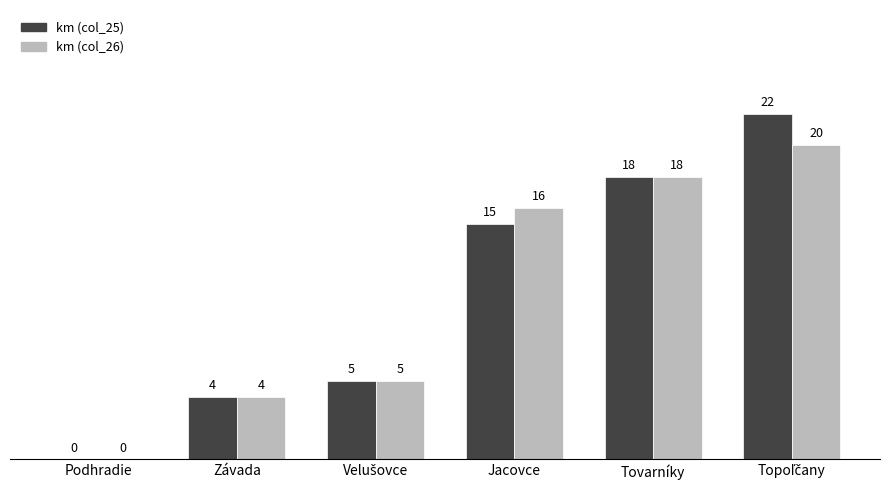

What is the total value across all series at Tovarníky?

36